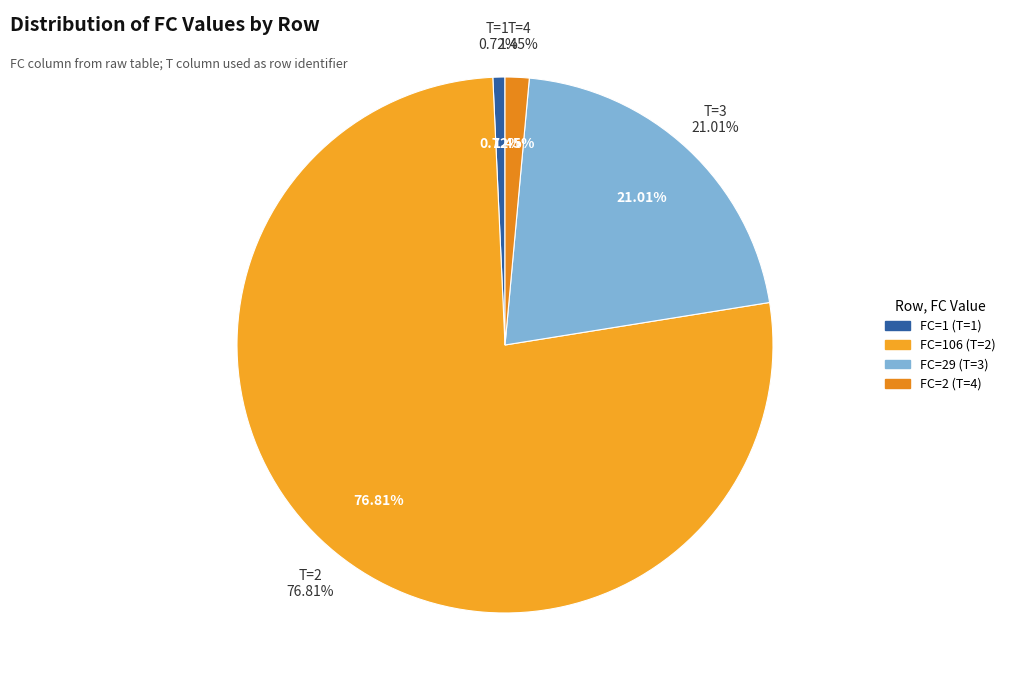

The T=1 (FC=1) slice represents 1% of the pie. True or false?

True